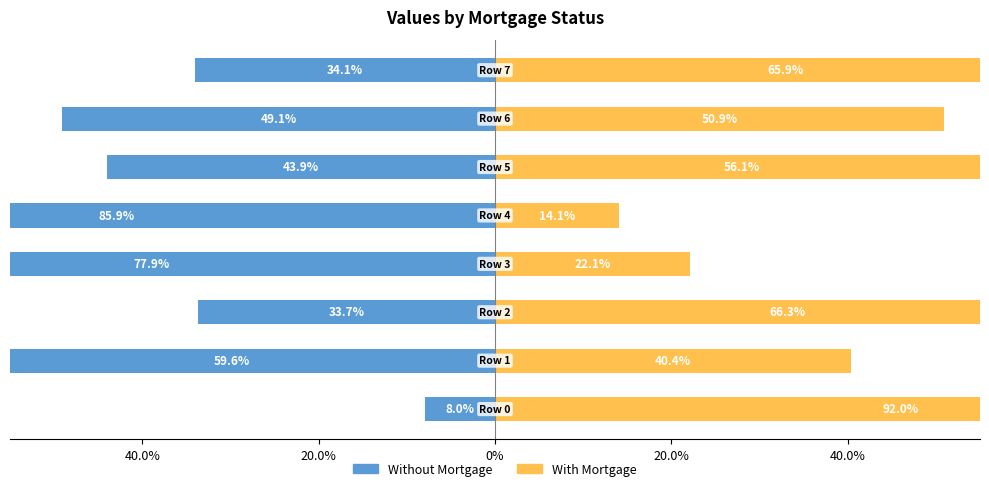

What are all the series names shown in the legend?

Without Mortgage, With Mortgage